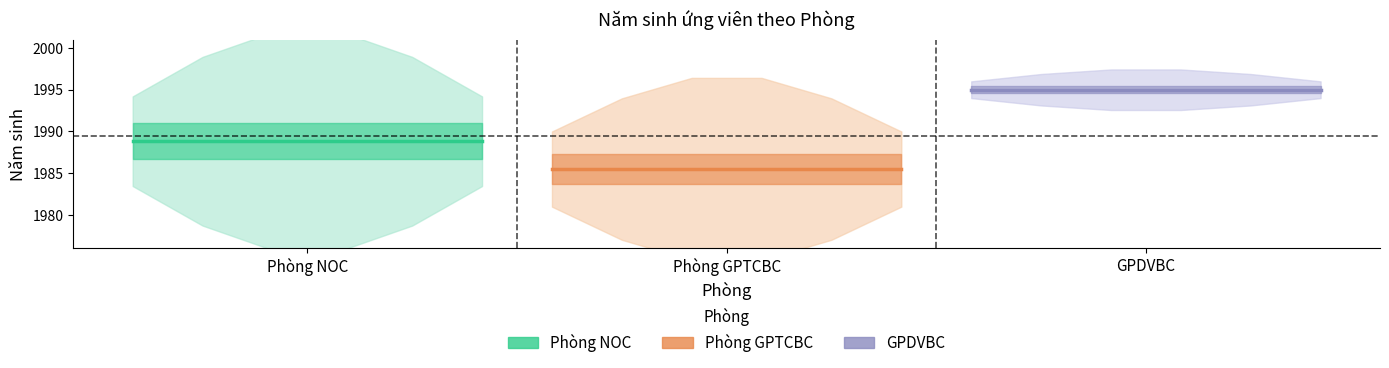

Which series has the widest spread of values?

Phòng NOC